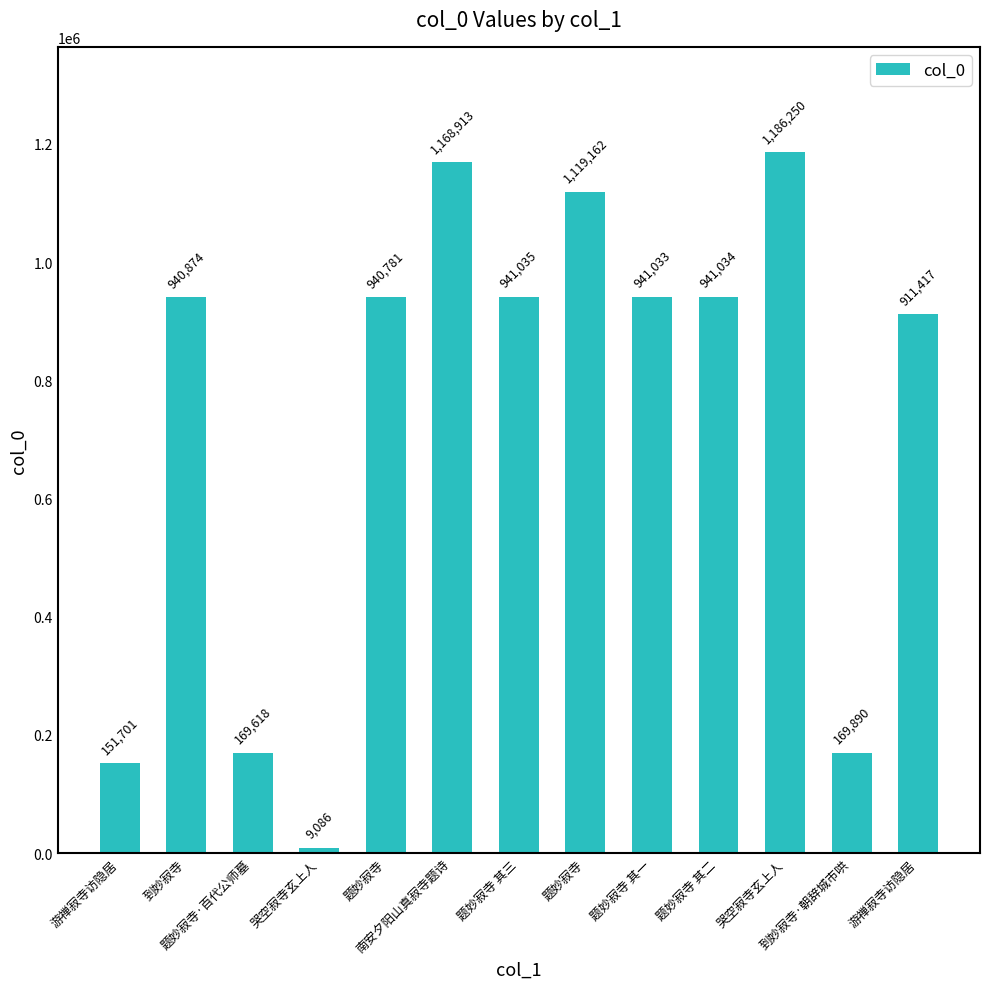

Which has a higher value, 哭空寂寺玄上人 or 题妙寂寺?

哭空寂寺玄上人